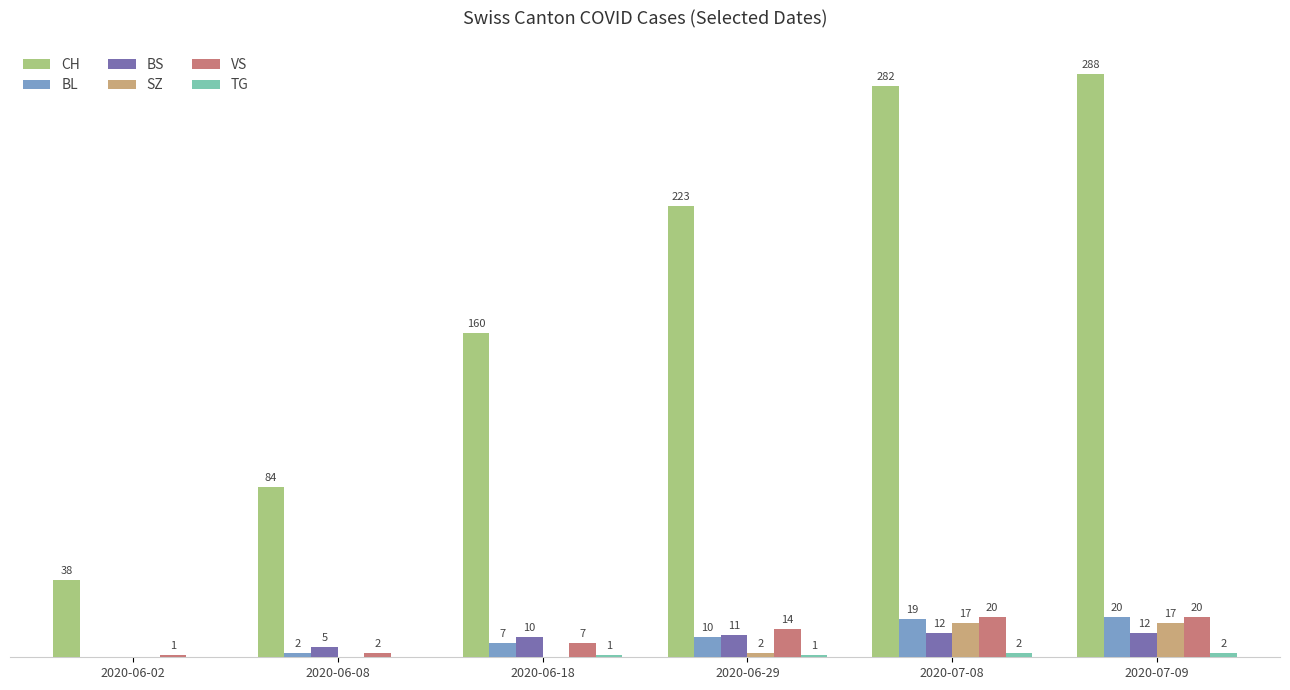

Between 2020-06-02 and 2020-06-18, which series saw the biggest shift?

CH